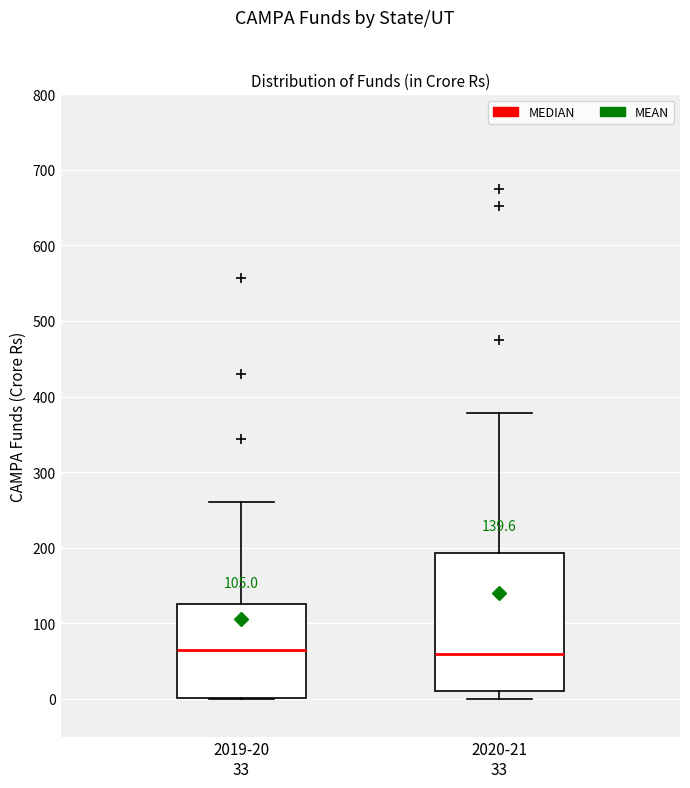

Comparing the boxes themselves (not the whiskers), which one is the tallest?

2020-21 33